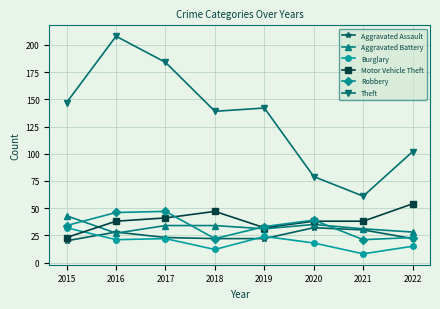

Reading right to left, extract all data points from this chart.

Aggravated Assault: 2022=22	2021=30	2020=32	2019=22	2018=22	2017=23	2016=28	2015=20
Aggravated Battery: 2022=28	2021=31	2020=35	2019=31	2018=34	2017=34	2016=27	2015=43
Burglary: 2022=15	2021=8	2020=18	2019=24	2018=12	2017=22	2016=21	2015=32
Motor Vehicle Theft: 2022=54	2021=38	2020=38	2019=32	2018=47	2017=41	2016=38	2015=23
Robbery: 2022=23	2021=21	2020=39	2019=33	2018=22	2017=47	2016=46	2015=34
Theft: 2022=102	2021=61	2020=79	2019=142	2018=139	2017=184	2016=208	2015=147